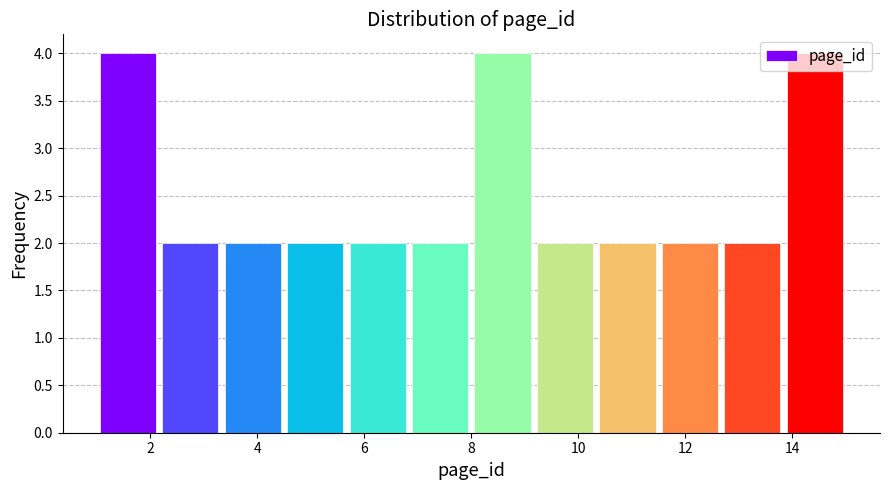

Reading left to right, list every bar in this chart as the range it spans on the x-axis followed by its height. Neither the bar edges nor the heights are printed on the chart, so give them approximately, as read against the axes.

1.0 to 2.2: 4
2.2 to 3.4: 2
3.4 to 4.6: 2
4.6 to 5.6: 2
5.6 to 6.8: 2
6.8 to 8.0: 2
8.0 to 9.2: 4
9.2 to 10.4: 2
10.4 to 11.6: 2
11.6 to 12.6: 2
12.6 to 13.8: 2
13.8 to 15.0: 4